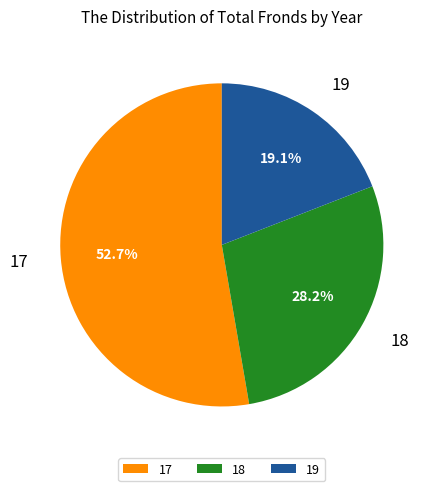

What is the smallest slice in the pie chart?

19